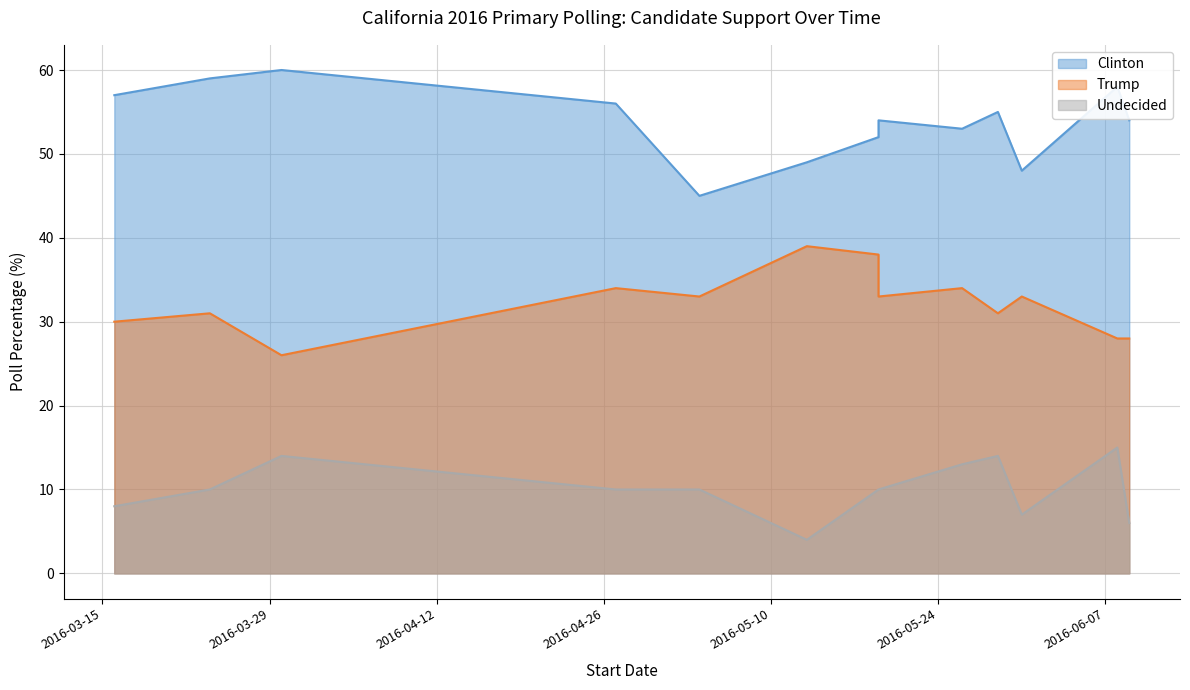

In Trump, how many points are lower than both neighbors (excluding endpoints)?

4